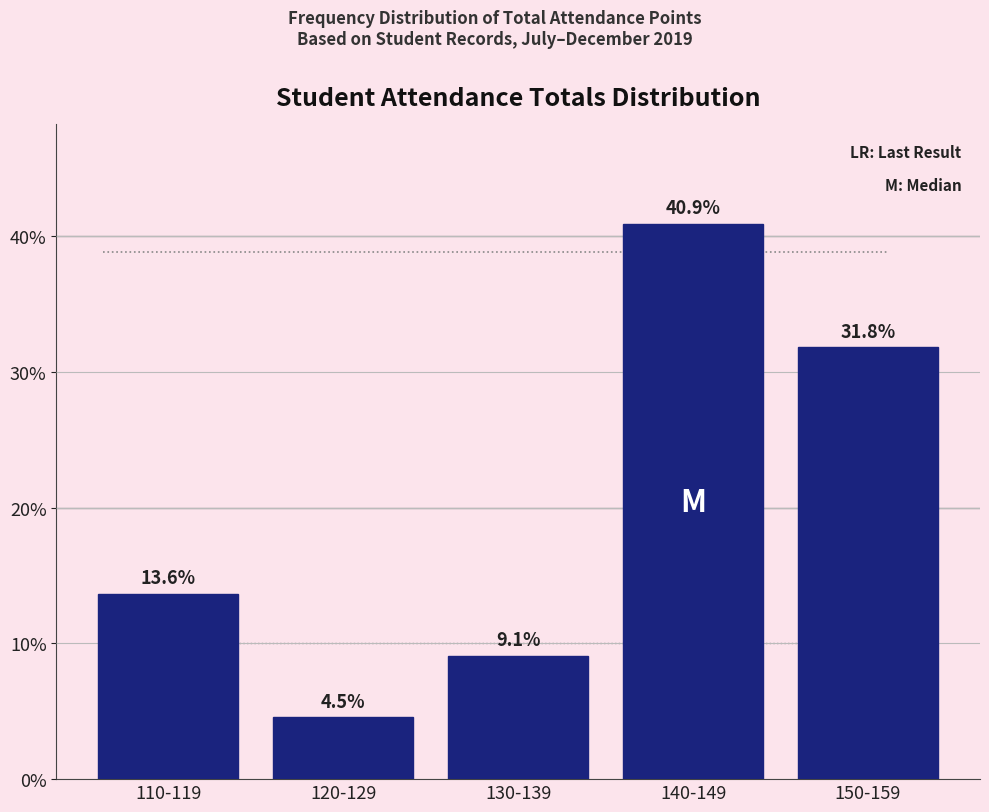

Reading right to left, transcribe all the data shown in this chart.

150-159=31.8	140-149=40.9	130-139=9.1	120-129=4.5	110-119=13.6